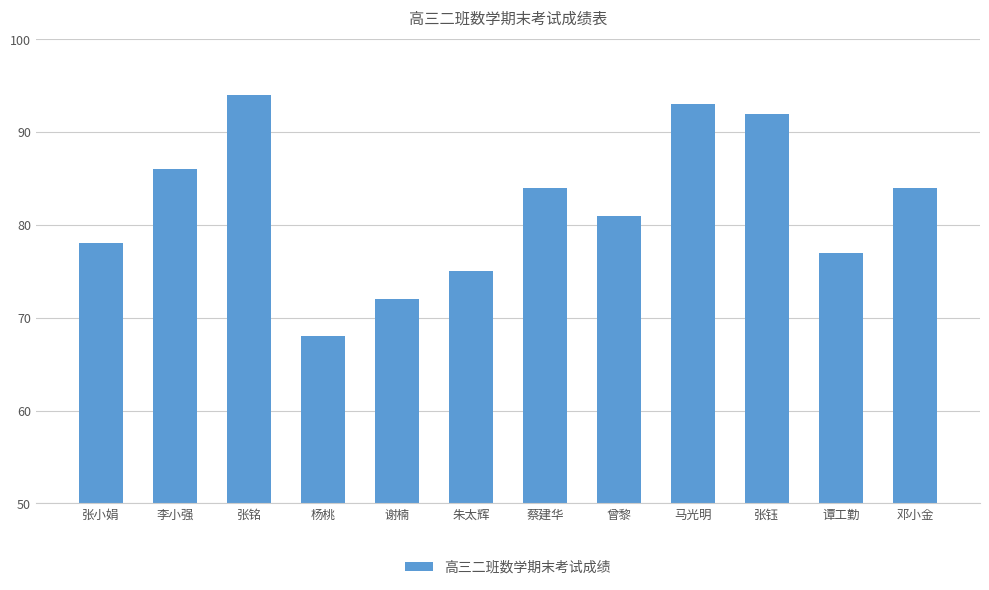

What is the change in value from 朱太辉 to 邓小金?

+9